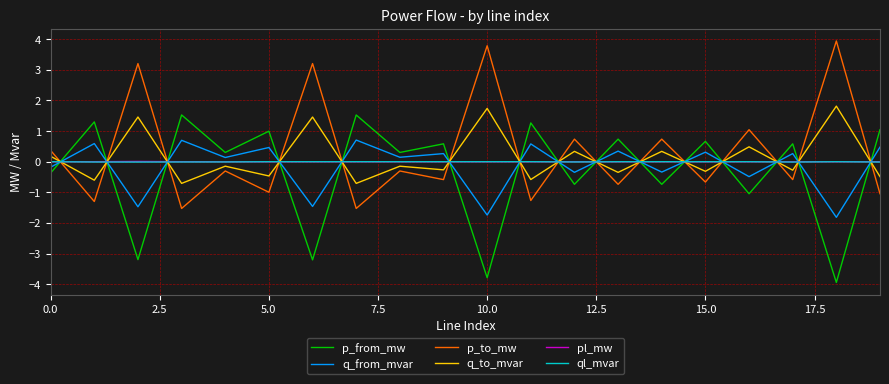

What is the minimum value for q_from_mvar?

-1.8